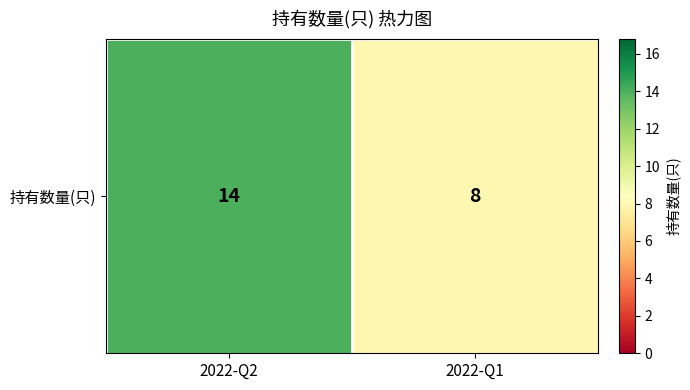

The chart shows a value of 8 at 2022-Q1. True or false?

True